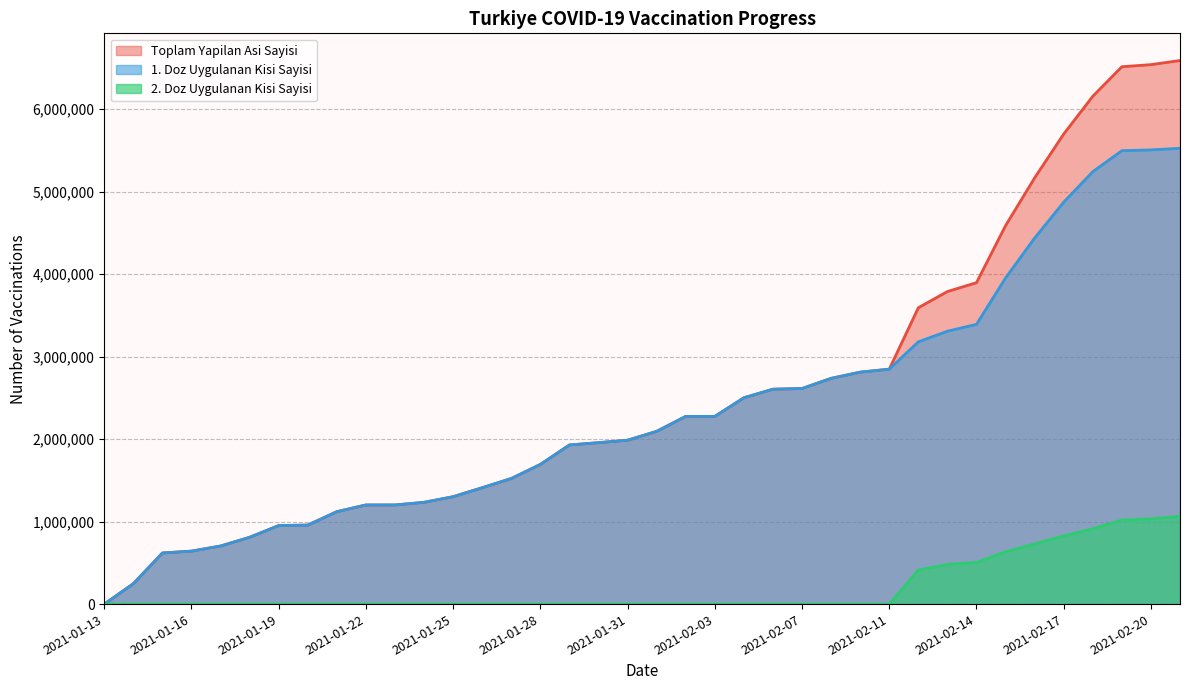

True or false: 1. Doz Uygulanan Kisi Sayisi and Toplam Yapilan Asi Sayisi cross at least once.

False